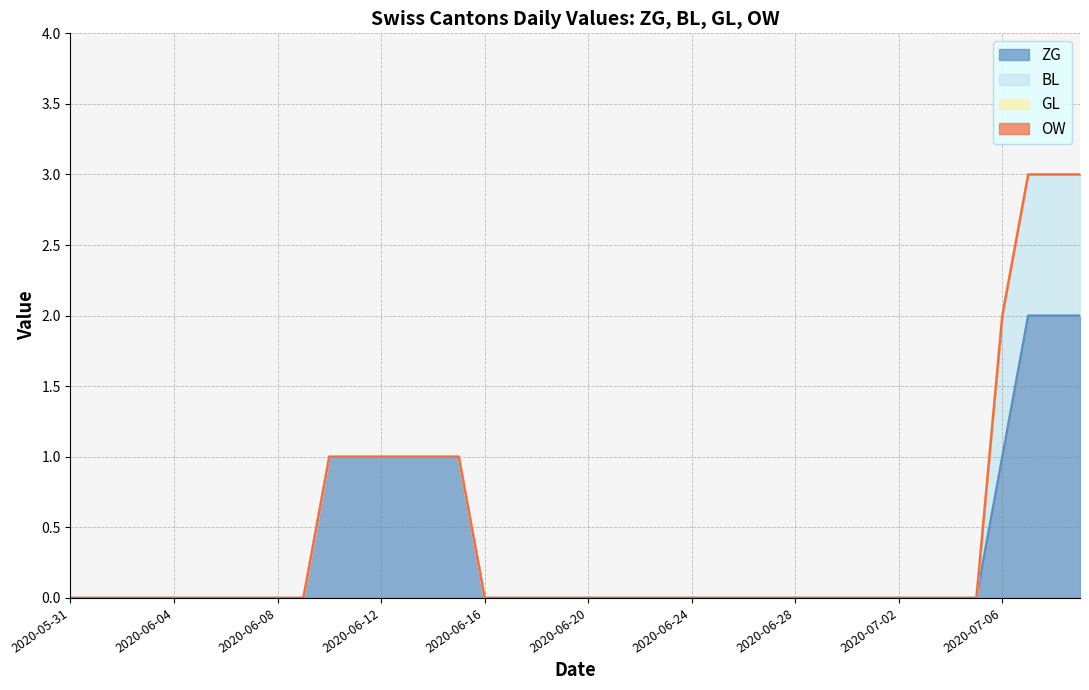

Rank the categories by GL value from highest to lowest.

2020-05-31, 2020-06-01, 2020-06-02, 2020-06-03, 2020-06-04, 2020-06-05, 2020-06-06, 2020-06-07, 2020-06-08, 2020-06-09, 2020-06-10, 2020-06-11, 2020-06-12, 2020-06-13, 2020-06-14, 2020-06-15, 2020-06-16, 2020-06-17, 2020-06-18, 2020-06-19, 2020-06-20, 2020-06-21, 2020-06-22, 2020-06-23, 2020-06-24, 2020-06-25, 2020-06-26, 2020-06-27, 2020-06-28, 2020-06-29, 2020-06-30, 2020-07-01, 2020-07-02, 2020-07-03, 2020-07-04, 2020-07-05, 2020-07-06, 2020-07-07, 2020-07-08, 2020-07-09